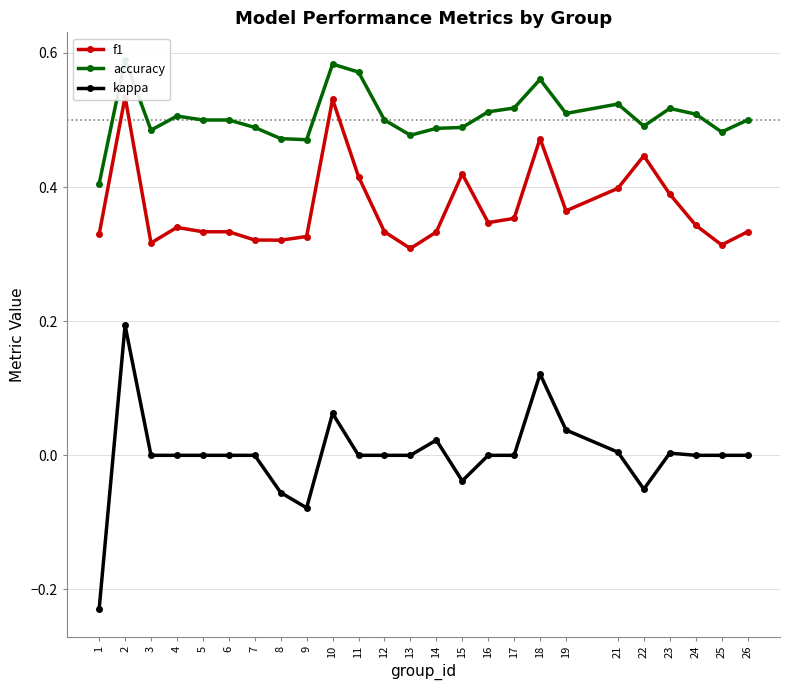

How many series are shown in this chart?

3